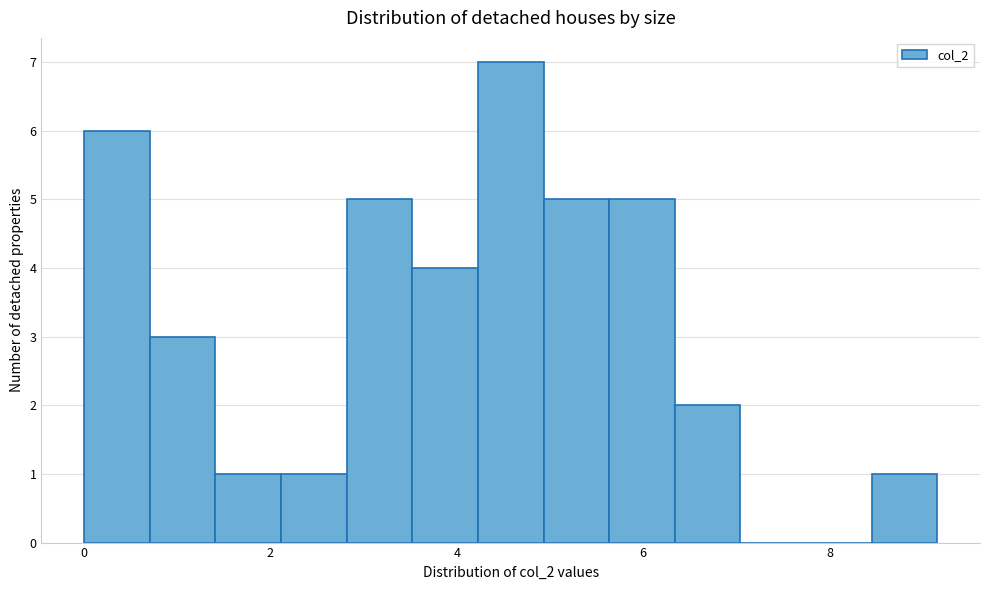

Read against the x-axis, roughly where is the centre of the tallest bar?

4.6